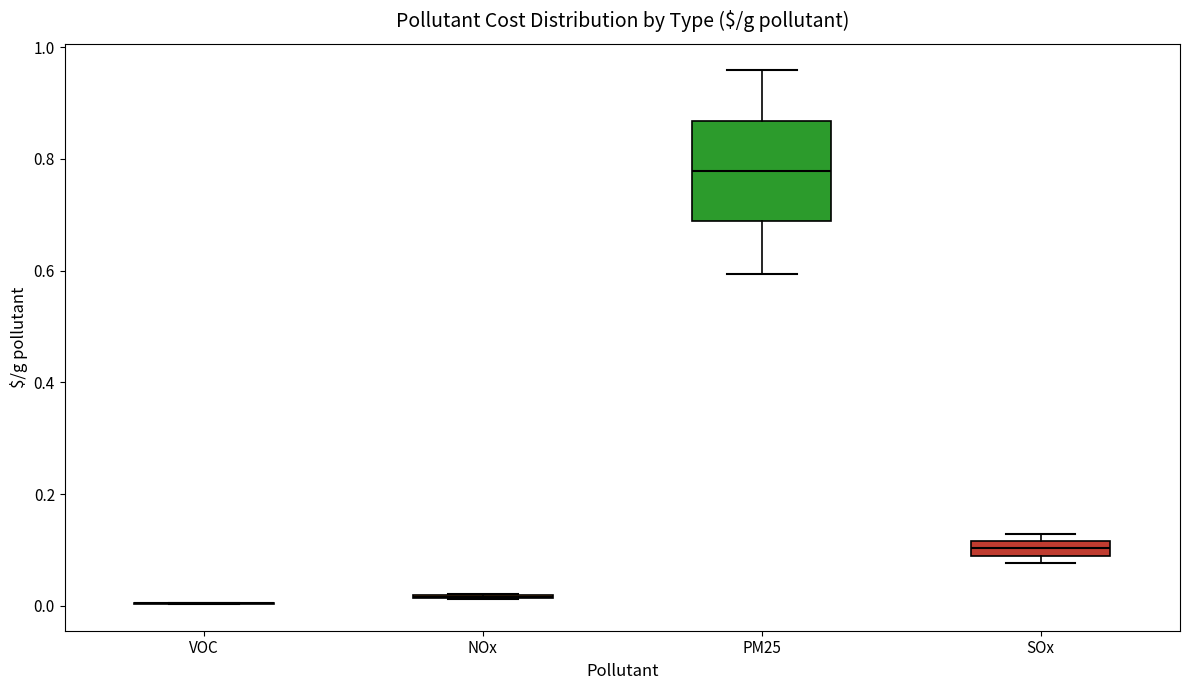

Where does the lower whisker of the box for PM25 end on the y-axis? The values are not printed on the chart, so give them approximately, as read against the axis.

0.60